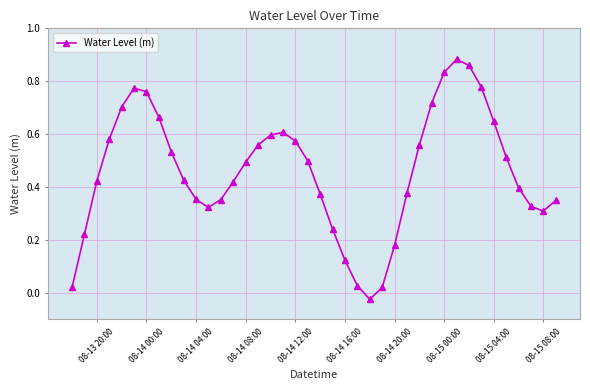

How many points are higher than both their immediate neighbors (excluding endpoints)?

3